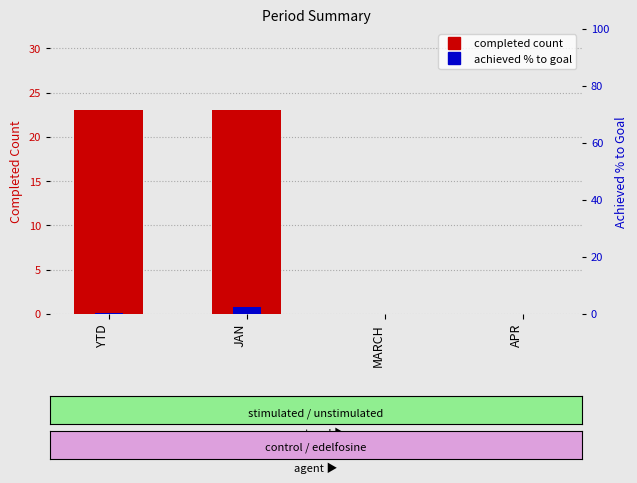

What is the average value of the completed count series?

11.5